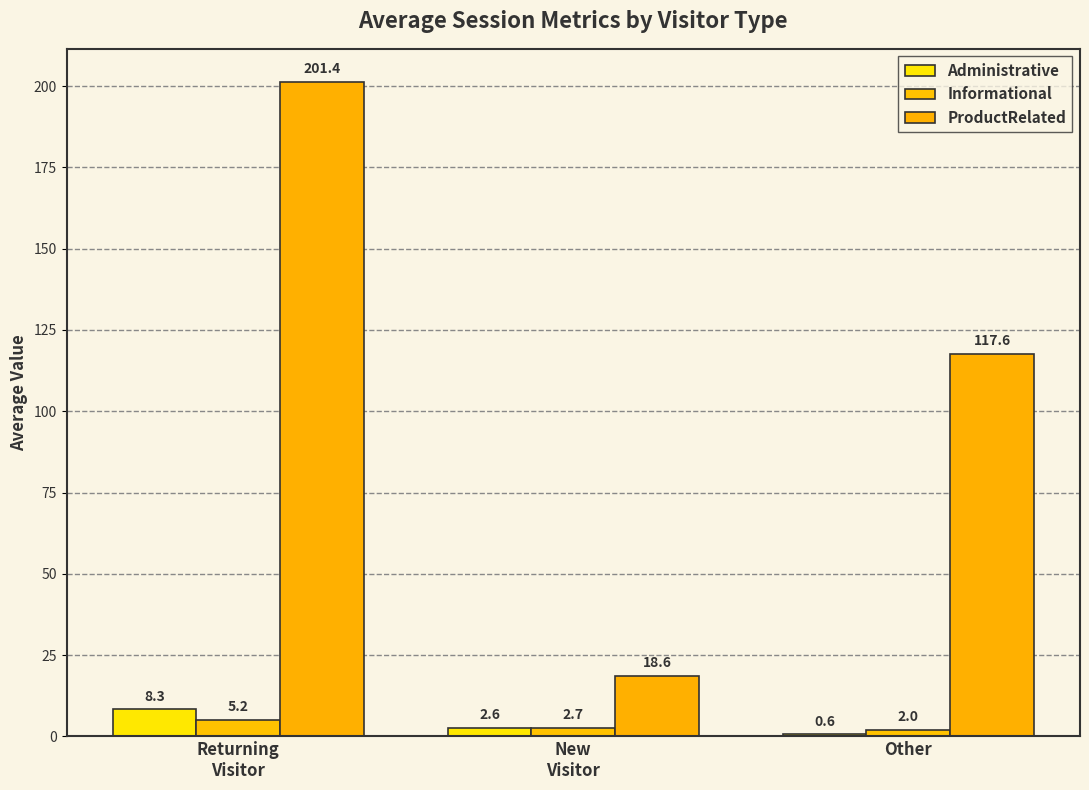

The Informational series shows 2.7 at New
Visitor. True or false?

True